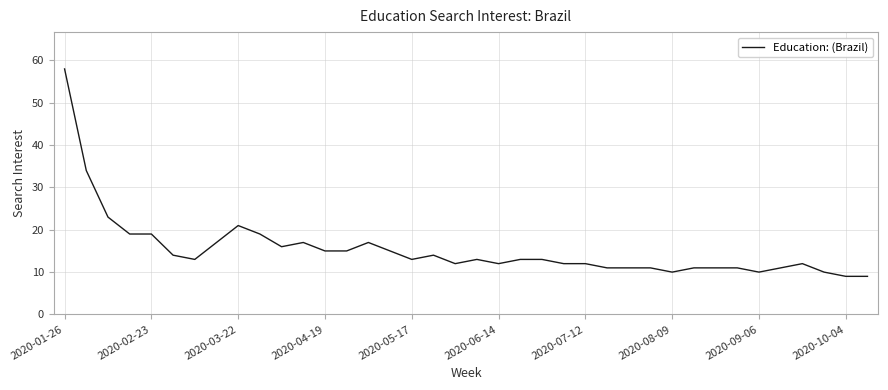

How many lines are shown in the chart?

1